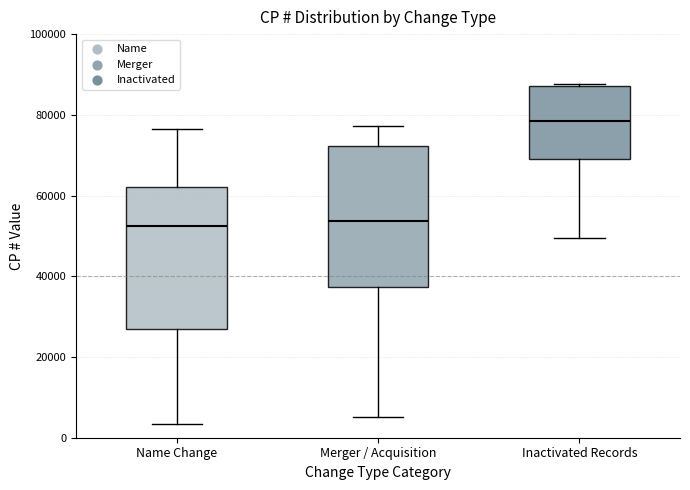

Which box's median line is the highest?

Inactivated Records